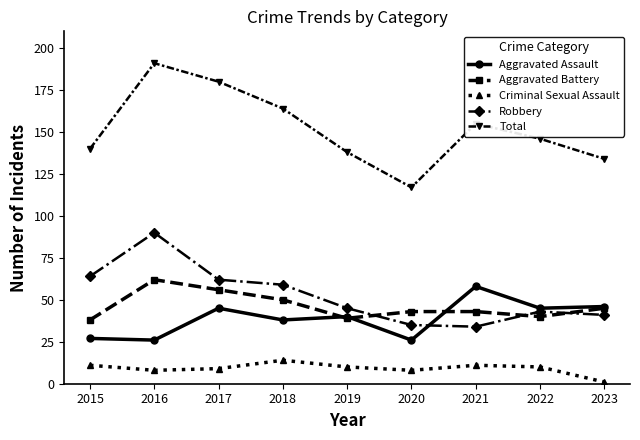

In Total, how many points are lower than both neighbors (excluding endpoints)?

1